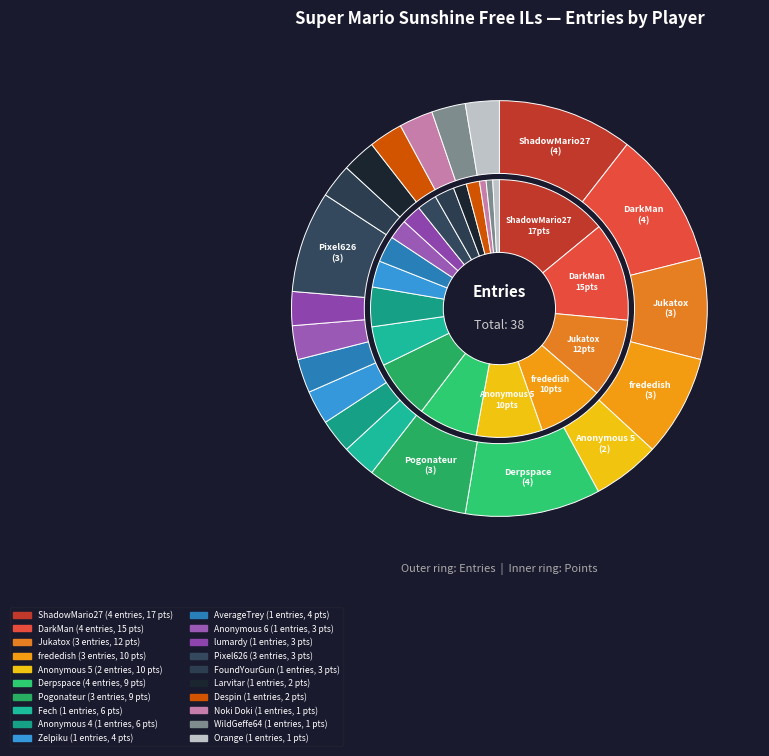

To the nearest percent, what is the average slice percentage?

5%